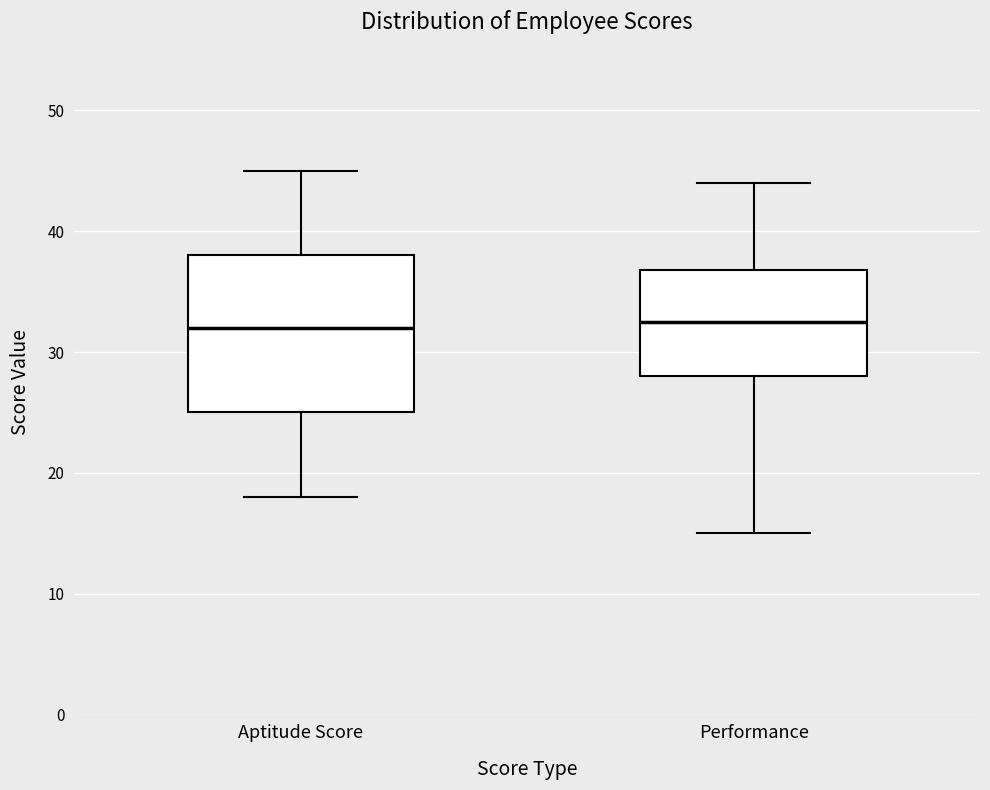

Reading left to right, transcribe this box plot: for each box, give where its median line is, the range the box spans, and where its two whiskers end, as read against the y-axis. The values are not printed on the chart, so give them approximately, as read against the axis.

Aptitude Score: median 32, box 25 to 38, whiskers 18 to 45
Performance: median 33, box 28 to 37, whiskers 15 to 44